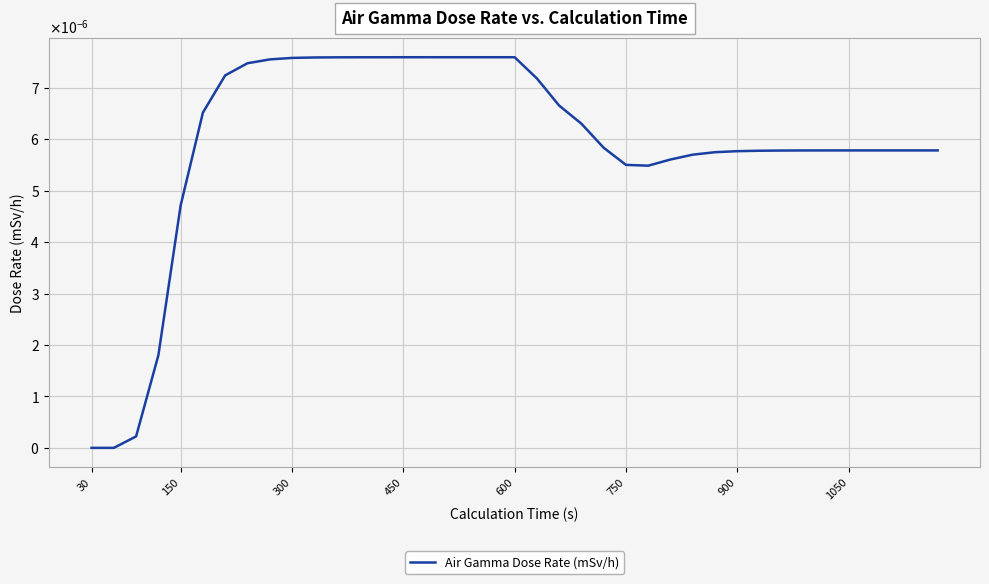

Does the chart have visible grid lines?

Yes